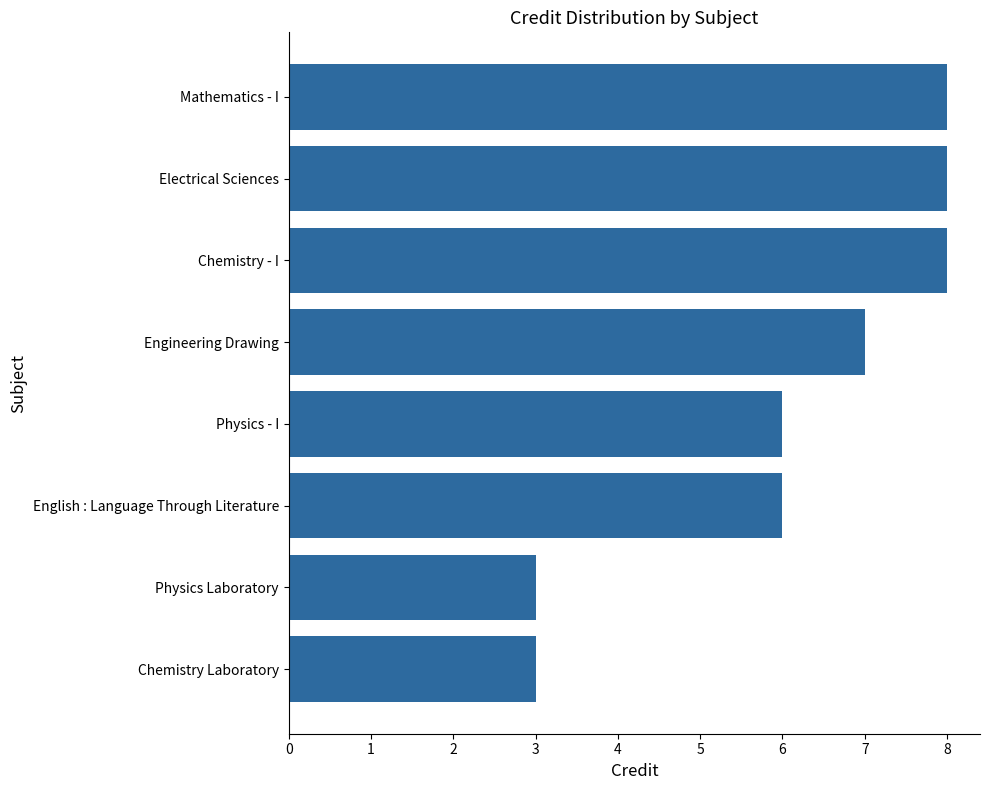

Read the value at Mathematics - I.

8